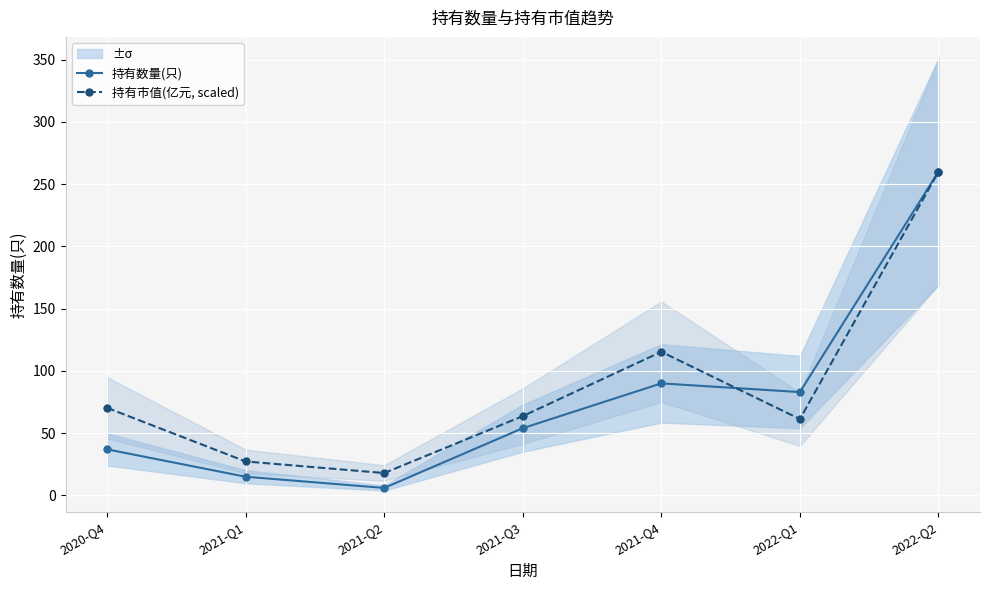

At how many categories does at least one series exceed 55?

5